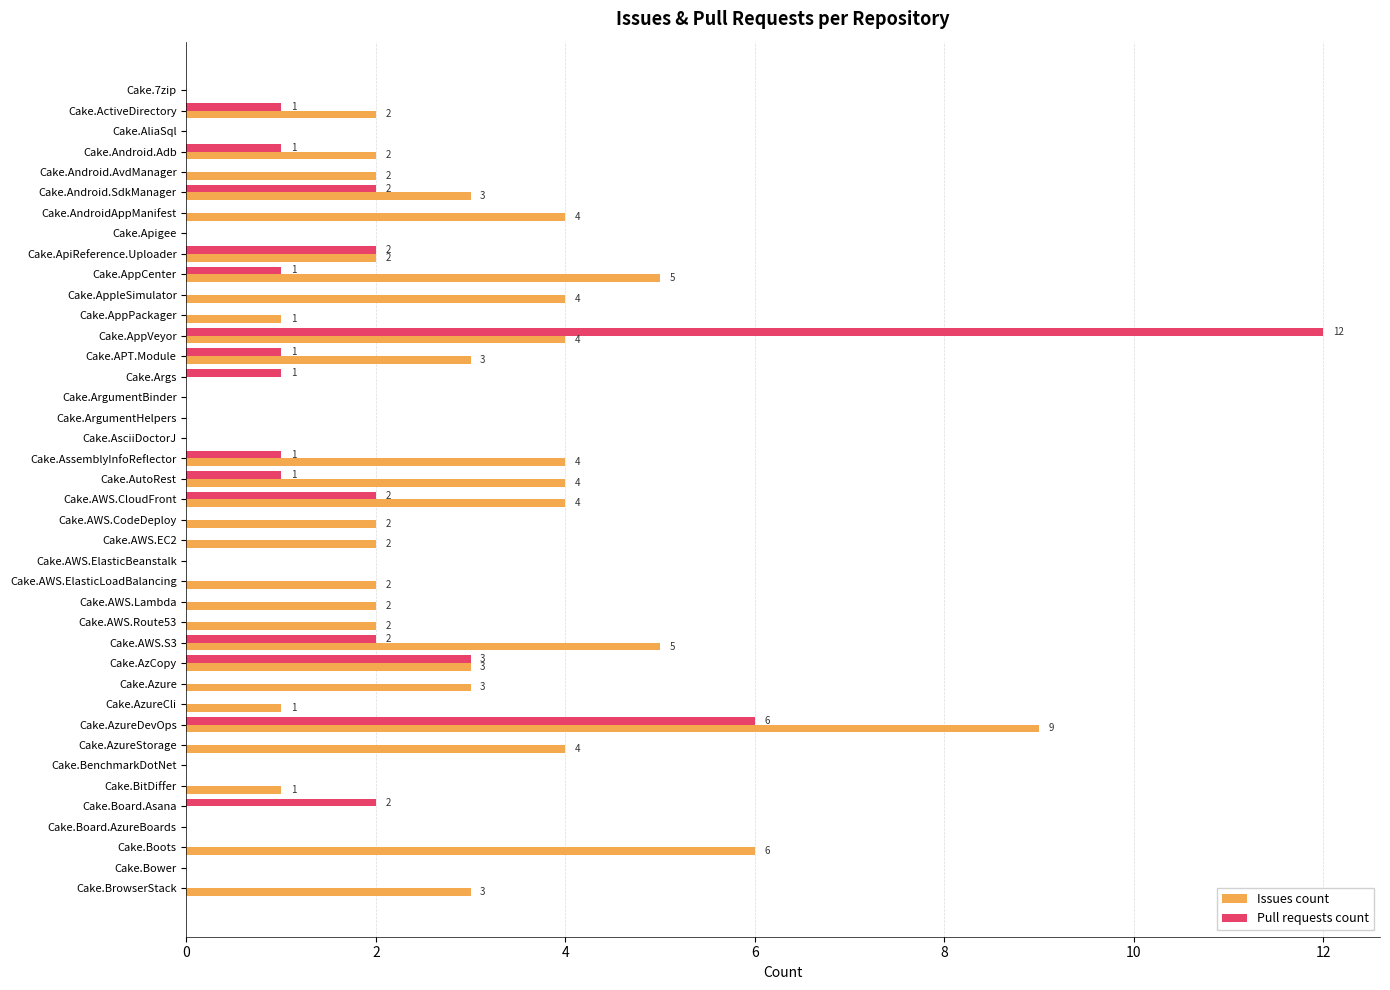

Read the Issues count value at Cake.AWS.S3.

5